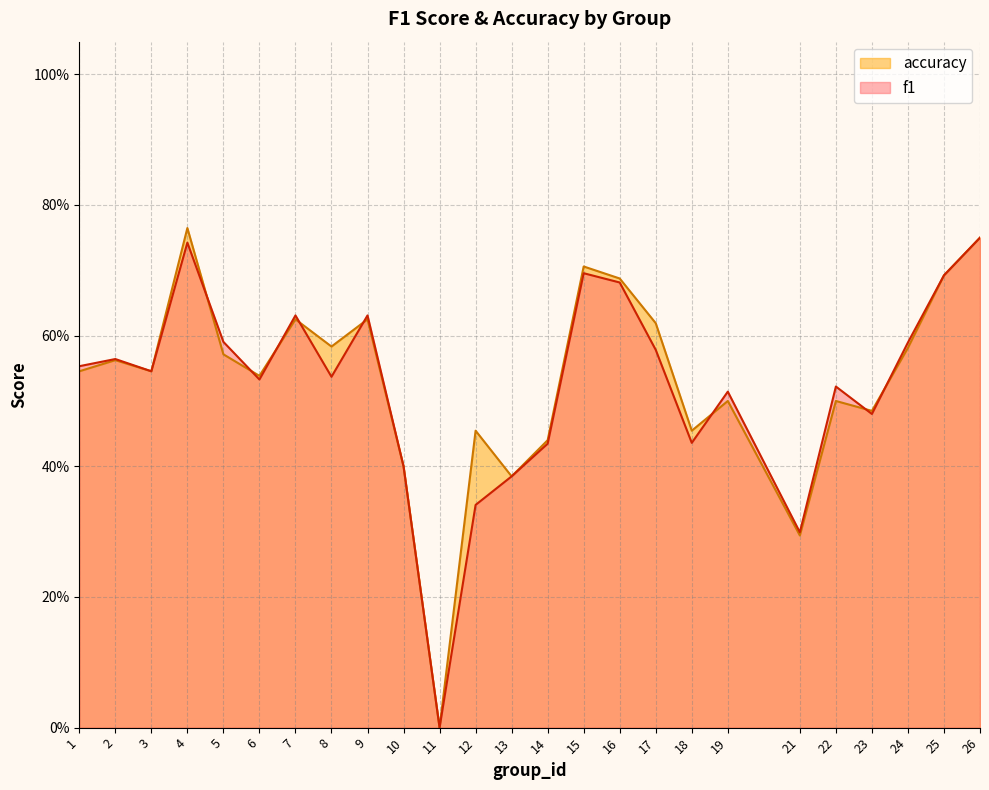

List the series in order of their overall mean, lowest first.

f1, accuracy